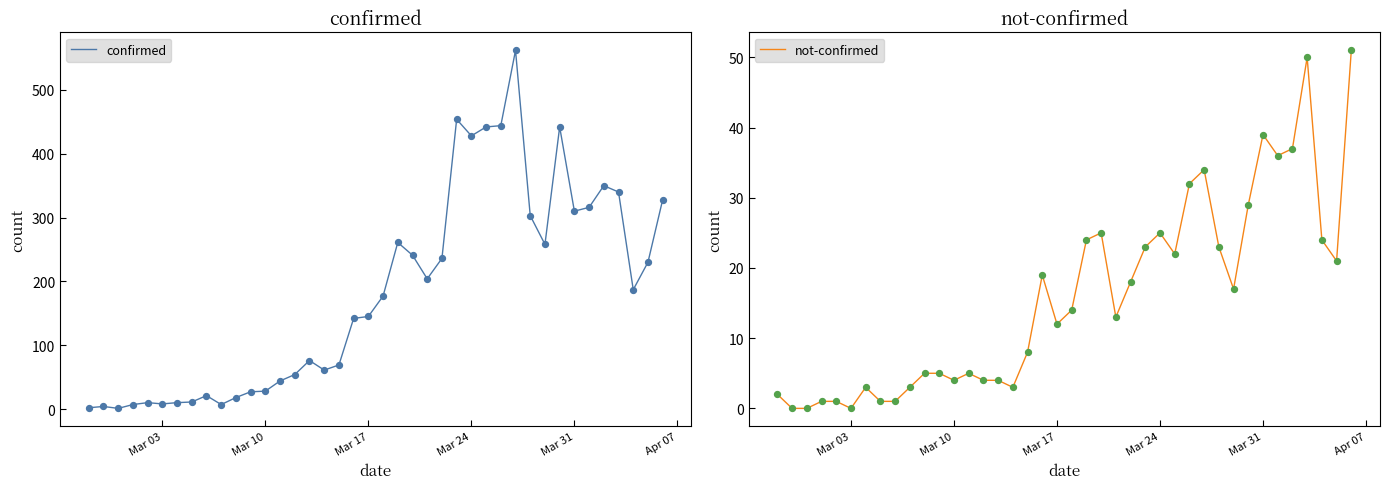

Which series contains the highest Y value?

confirmed